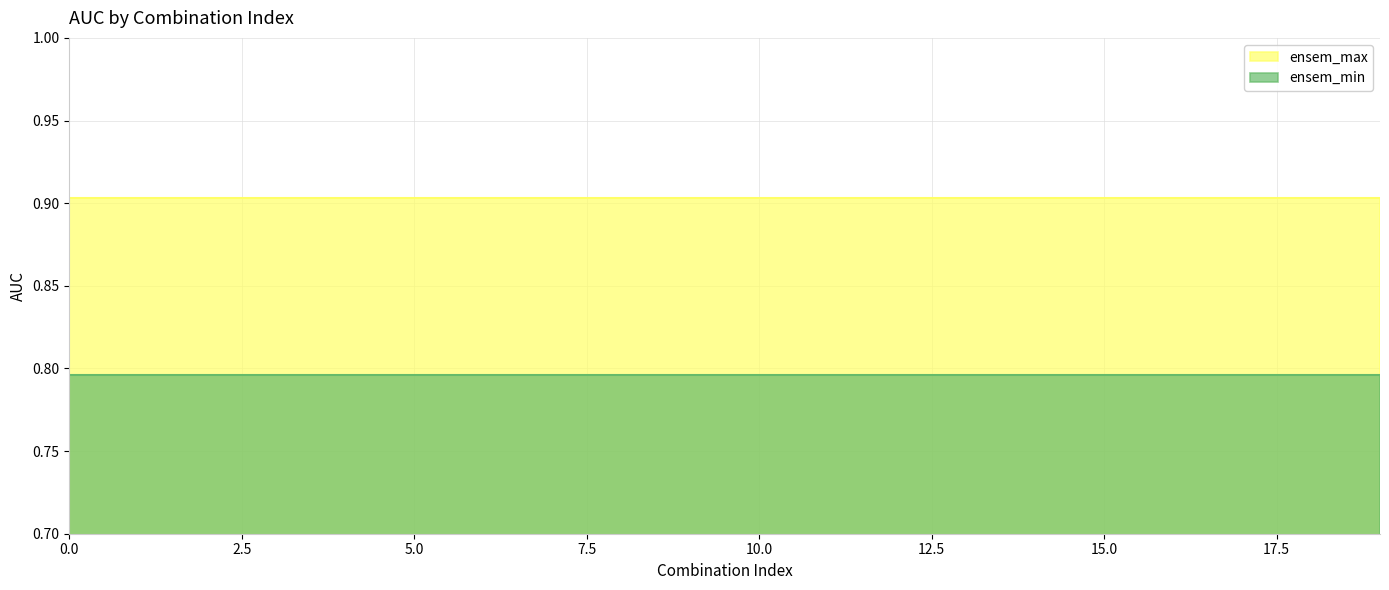

Count the number of data series in this chart.

2